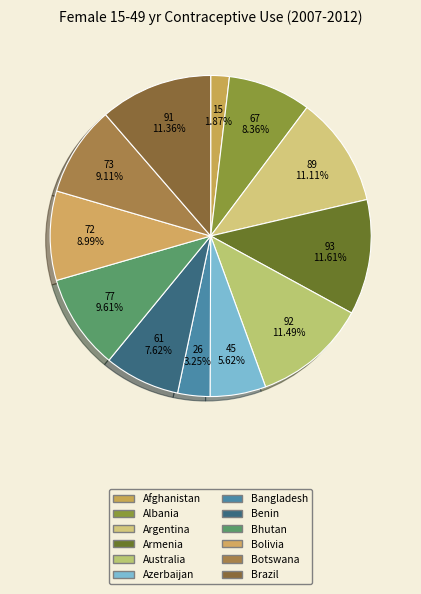

Between Australia and Bolivia, which is larger?

Australia